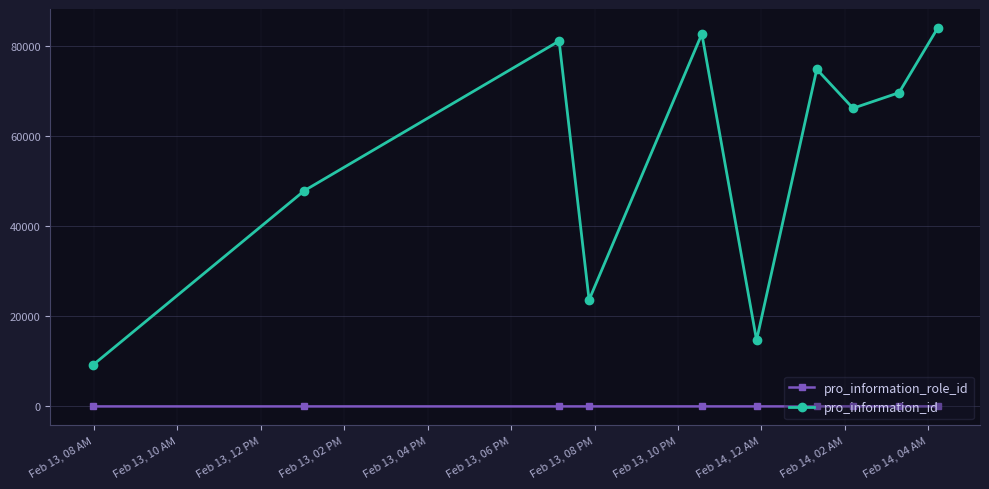

Count the number of categories in the chart.

10